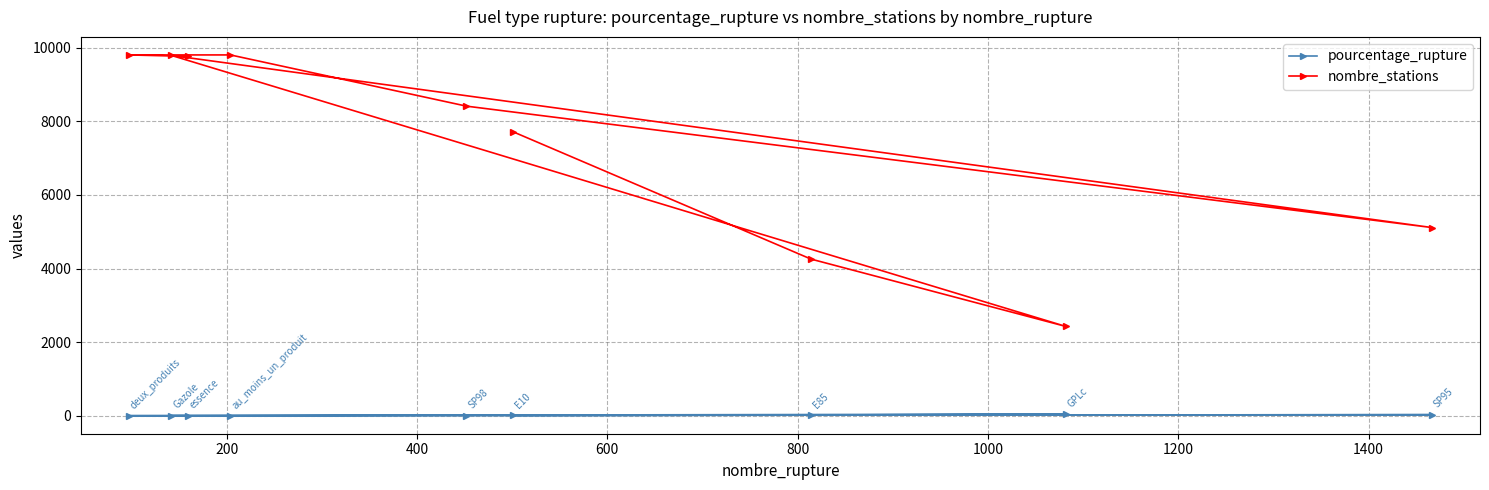

Which series has the largest total across all categories?

nombre_stations